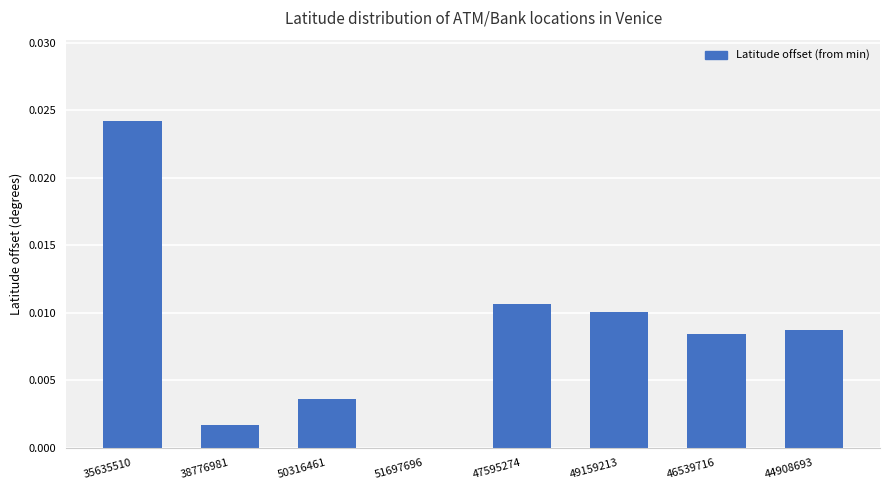

Which has a higher value, 35635510 or 51697696?

35635510